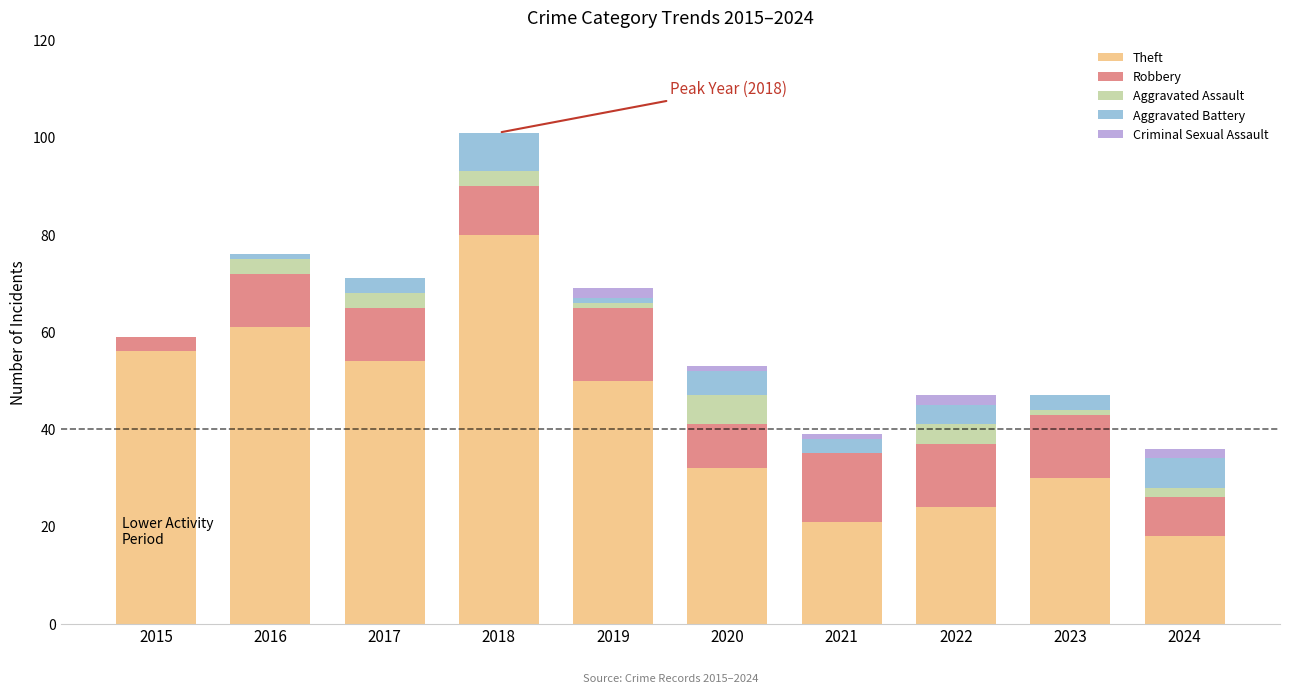

At which label does Theft reach its peak?

2018